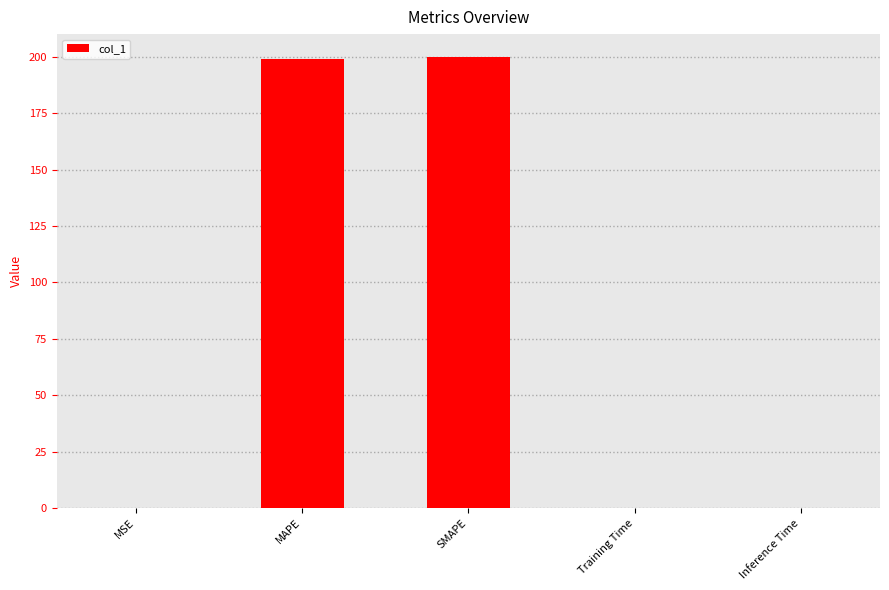

Between Inference Time and SMAPE, which is larger?

SMAPE